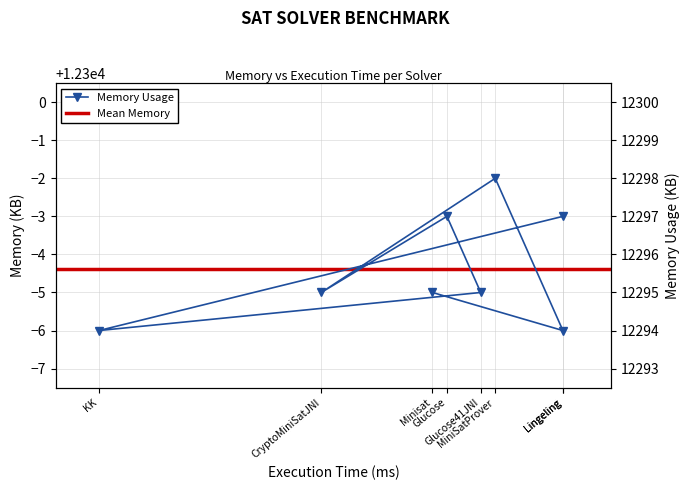

List the labels in order of value, largest first.

MiniSatProver, Glucose, Lingeling, Minisat, CryptoMiniSatJNI, Glucose41JNI, Lingeling, KK